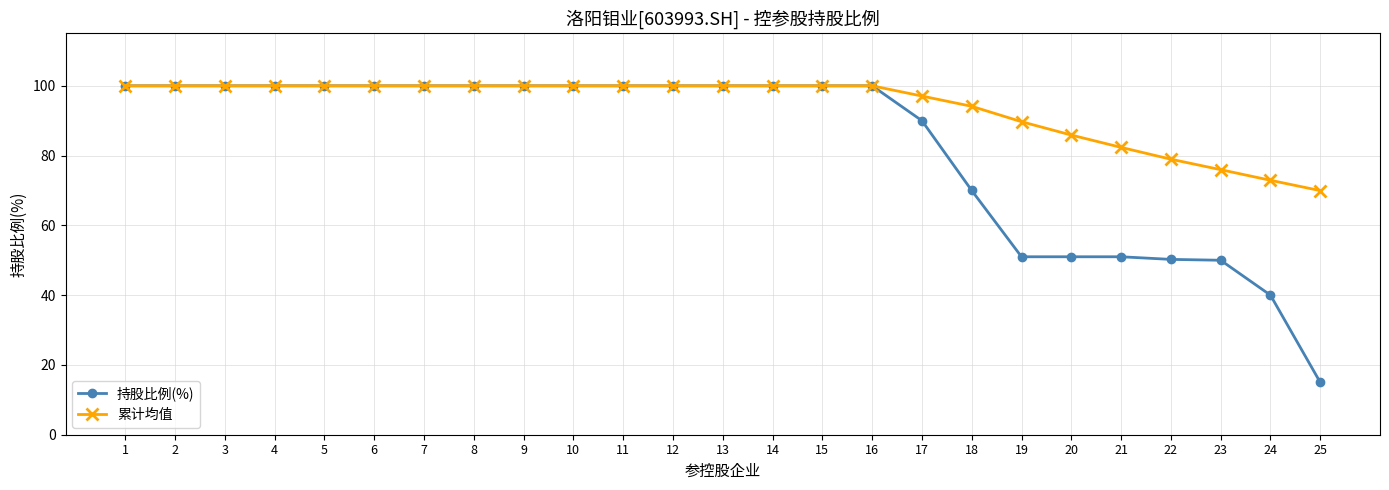

What is the value of the 累计均值 point at the 8th from the left?

100.0